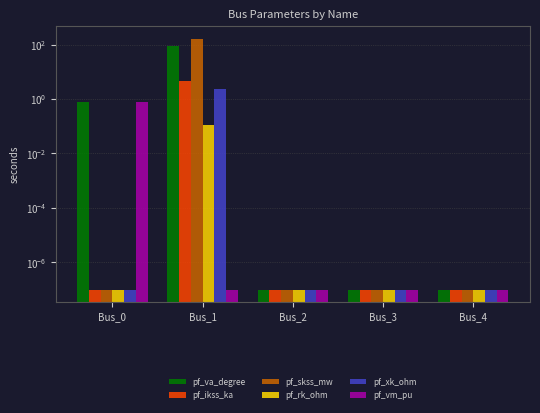

What is the total value across all series at Bus_1?

259.9